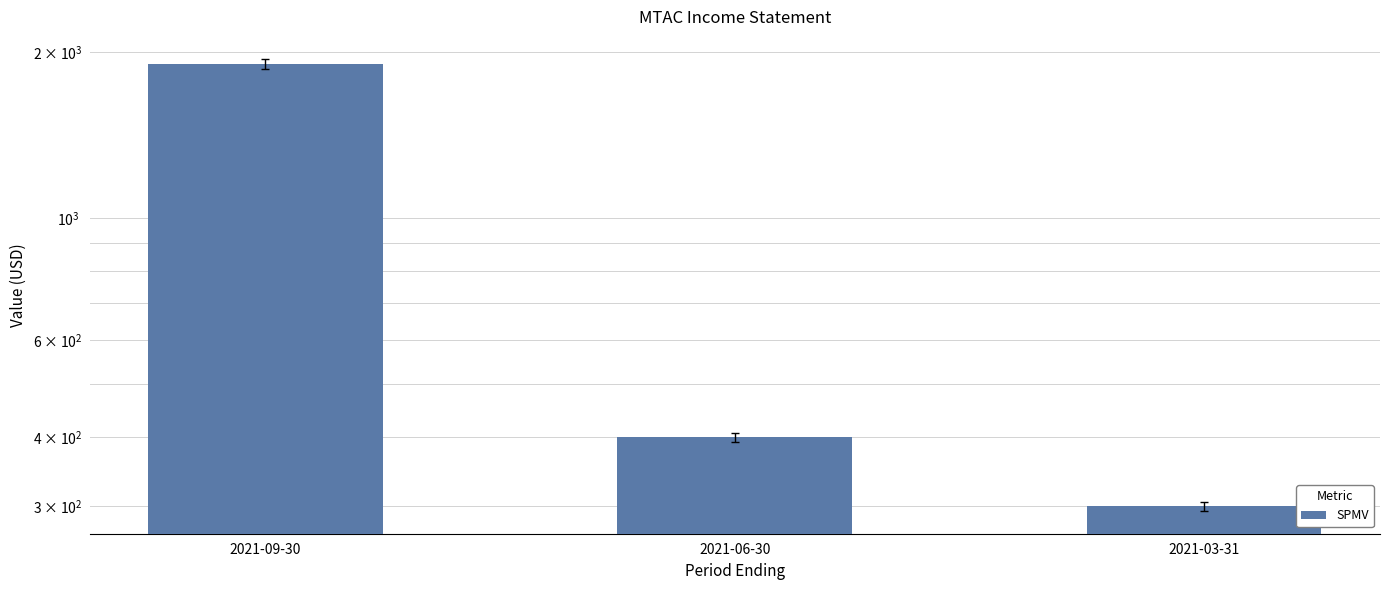

Reading left to right, transcribe all the data shown in this chart.

2021-09-30=1900	2021-06-30=400	2021-03-31=300